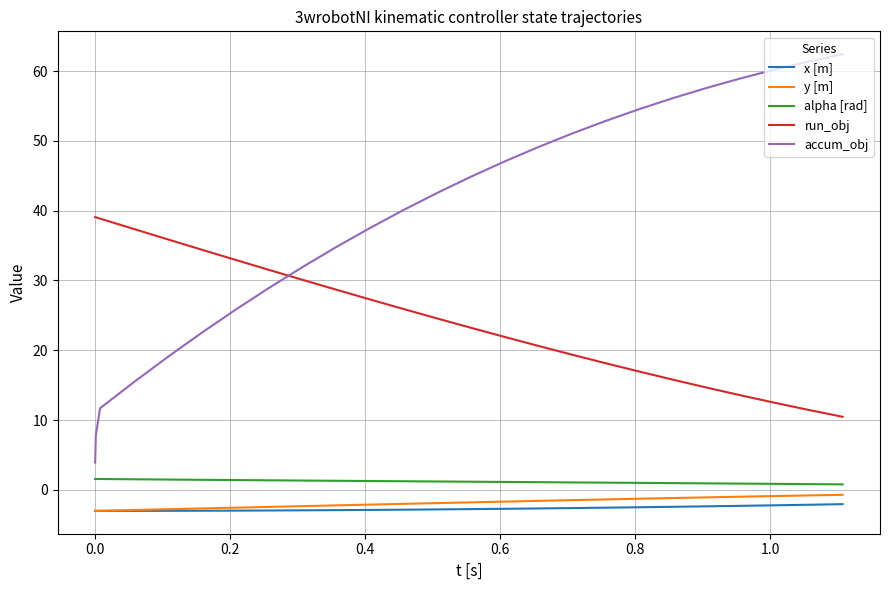

Which series has the largest total across all categories?

accum_obj